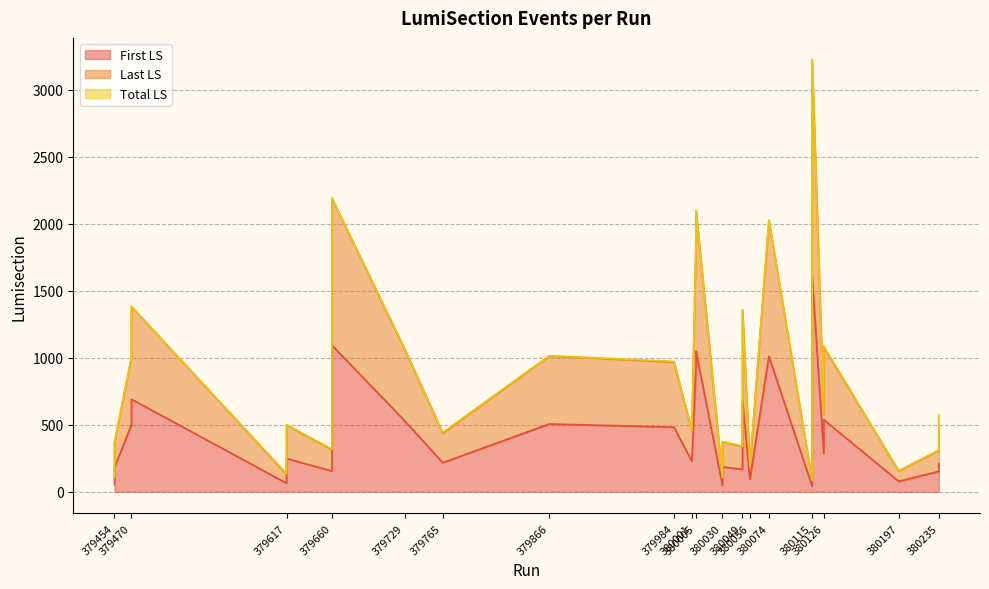

What is the difference between the Last LS values at 380005 and 380115?

1814